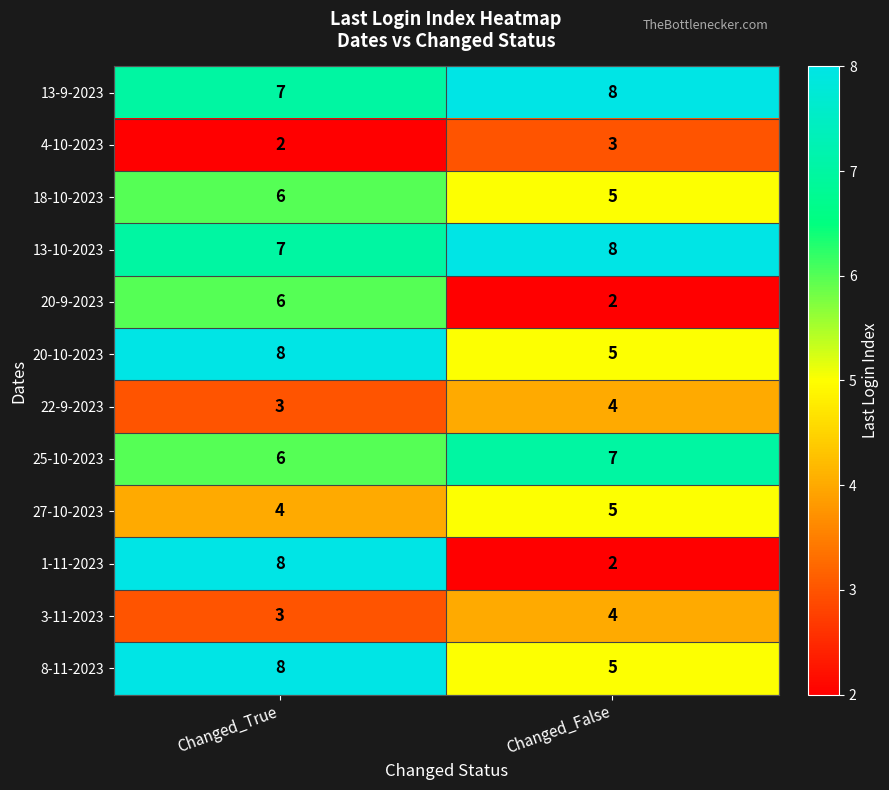

True or false: 20-9-2023 has a value of 4 at Changed_True.

False